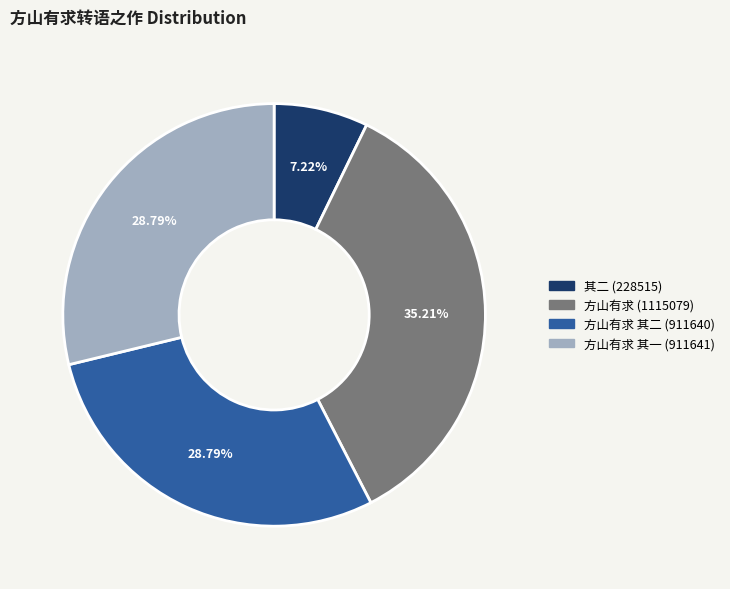

Do 其二 (228515) and 方山有求 其一 (911641) together represent more than half of the pie?

No